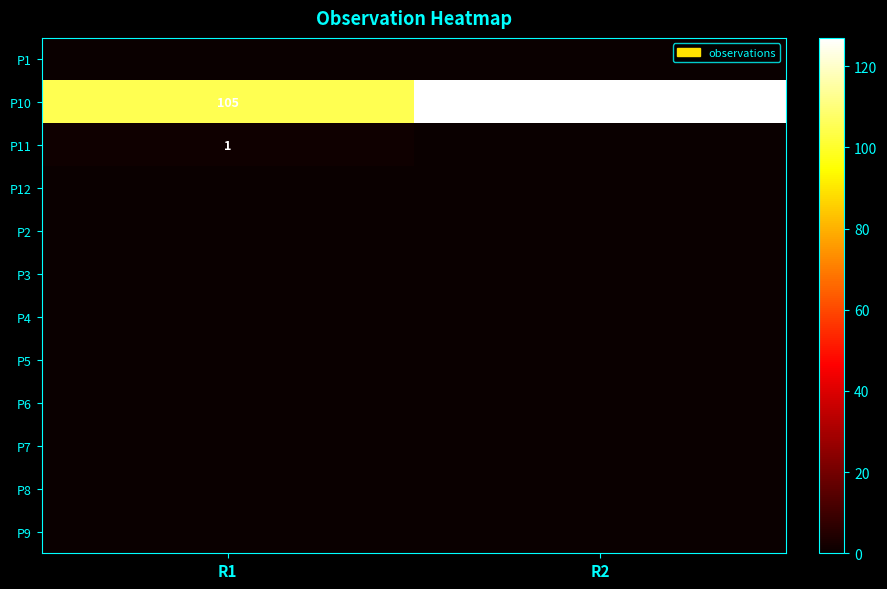

Is it true that P10 equals 71 at R1?

False